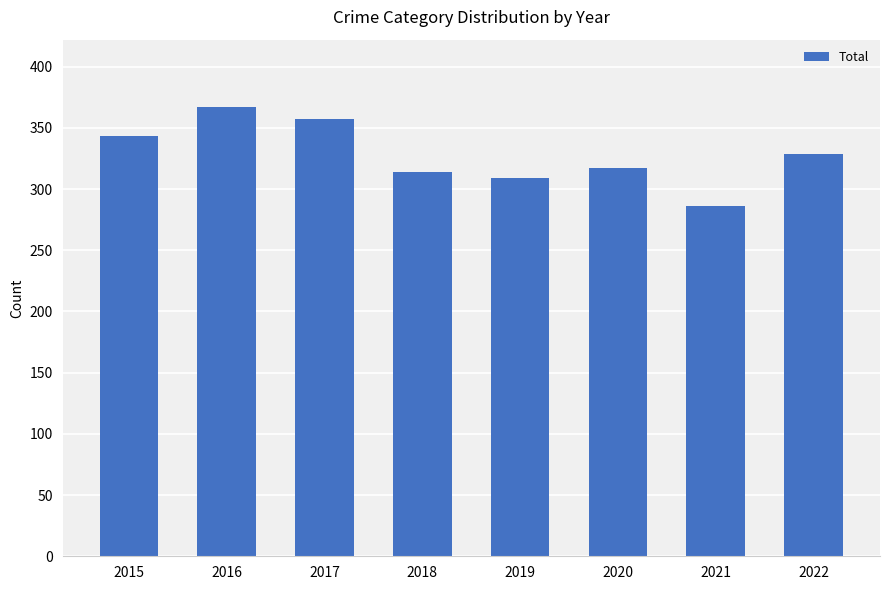

The chart shows a value of 163 at 2021. True or false?

False